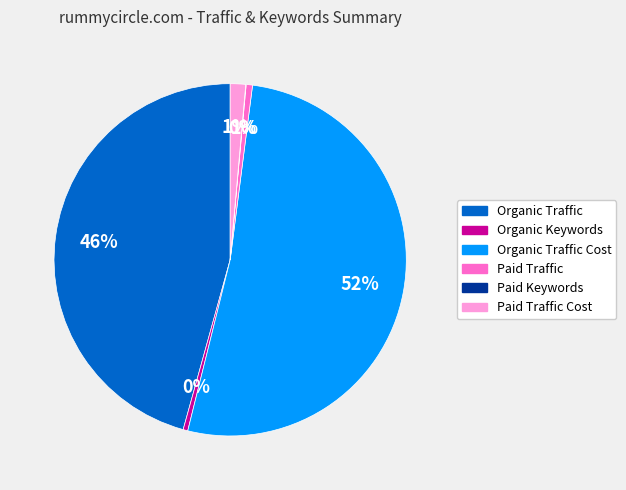

Does any single category account for the majority?

Yes